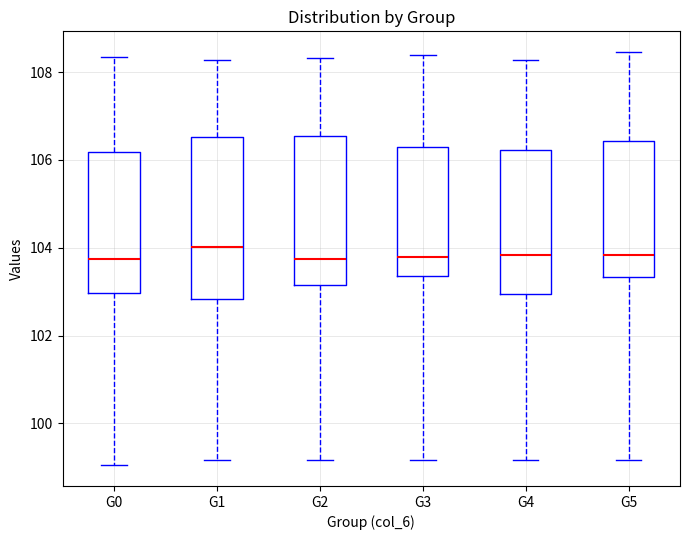

Which box is the tallest, from its lower edge to its upper edge?

G1